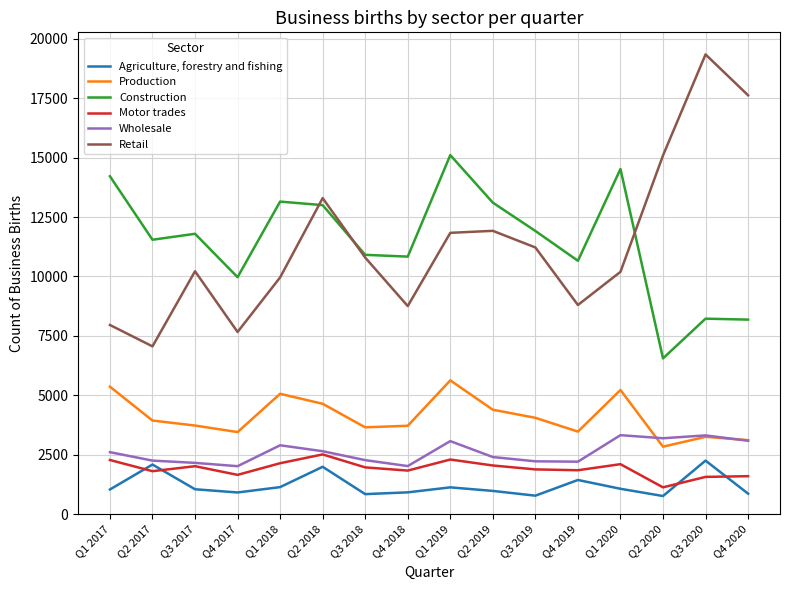

How many interior local valleys does the Agriculture, forestry and fishing series have?

4